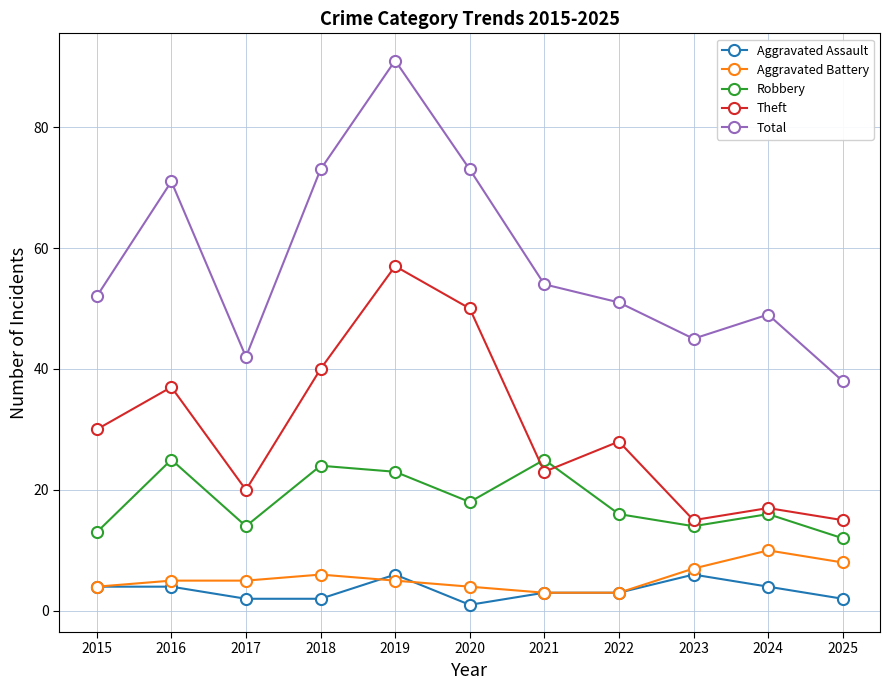

What is the difference between the maximum and minimum values in the Aggravated Battery series?

7